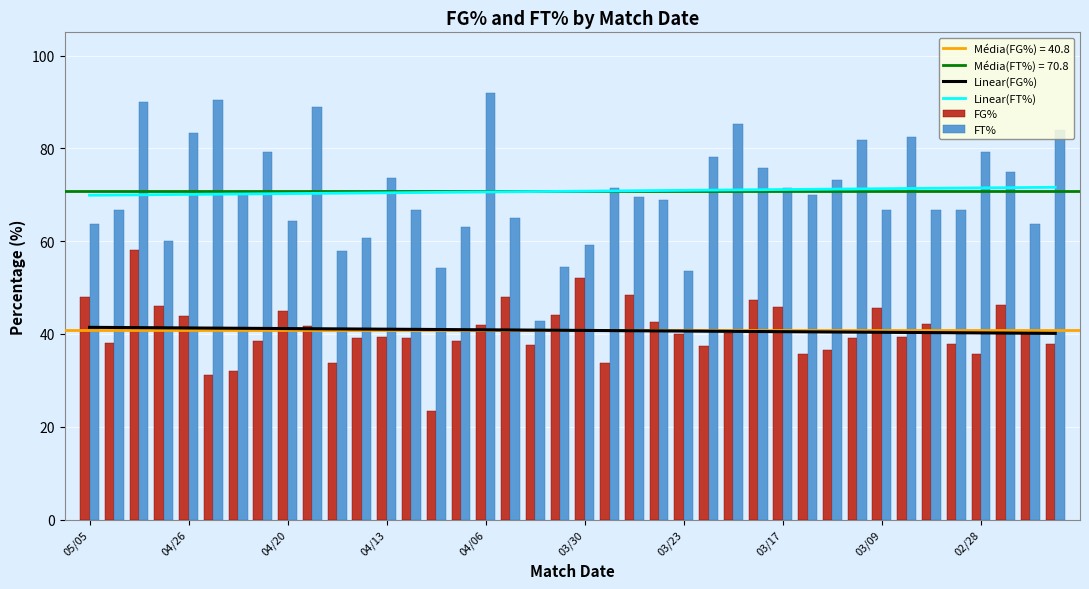

What is the lowest value of the FT% series?

42.9